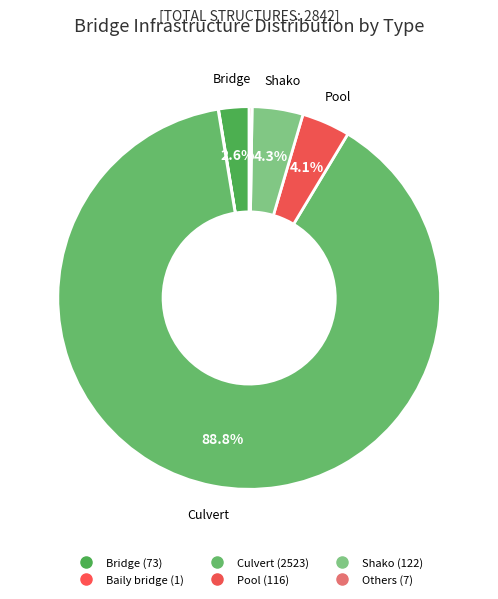

Count the number of slices in the pie.

6